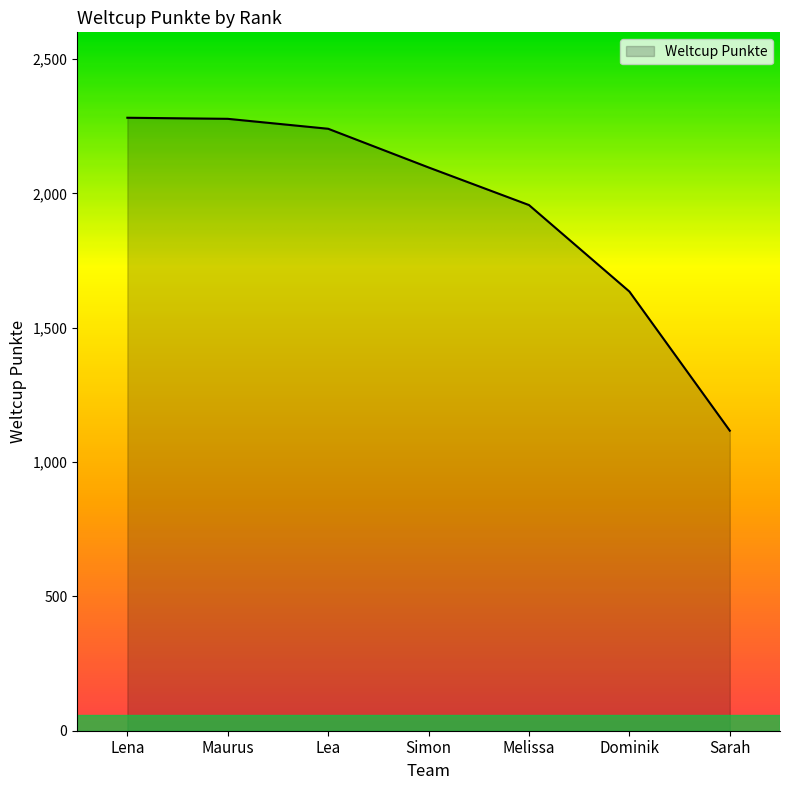

Count the number of data series in this chart.

1